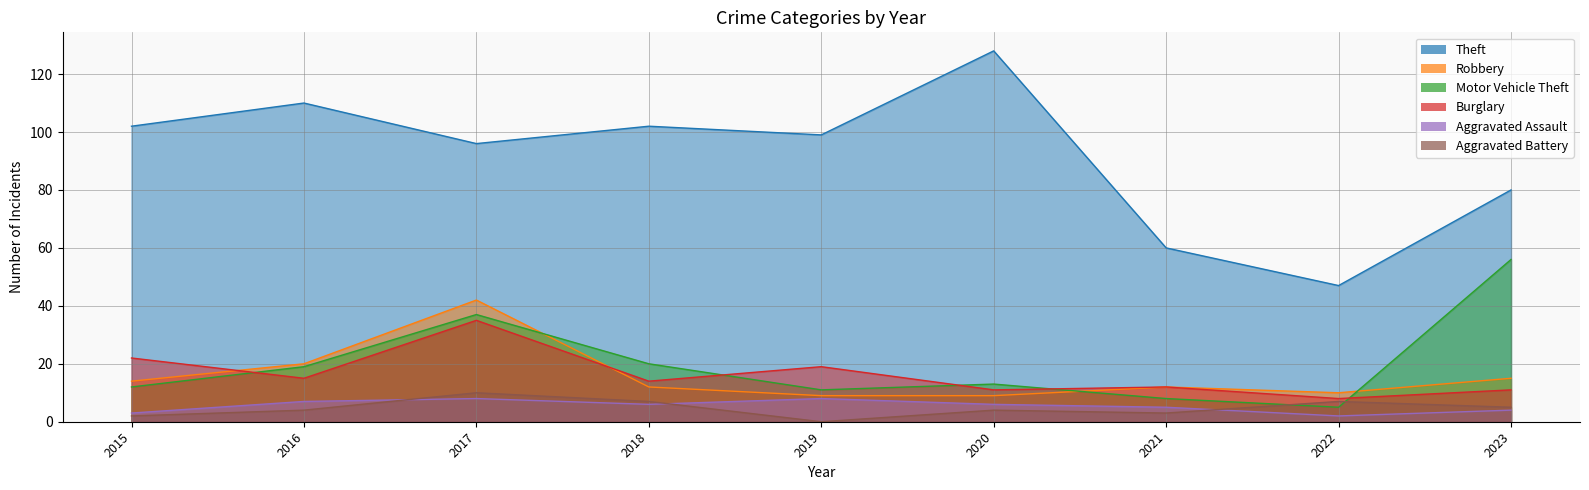

Rank the series by their maximum value, from lowest to highest.

Aggravated Assault, Aggravated Battery, Burglary, Robbery, Motor Vehicle Theft, Theft